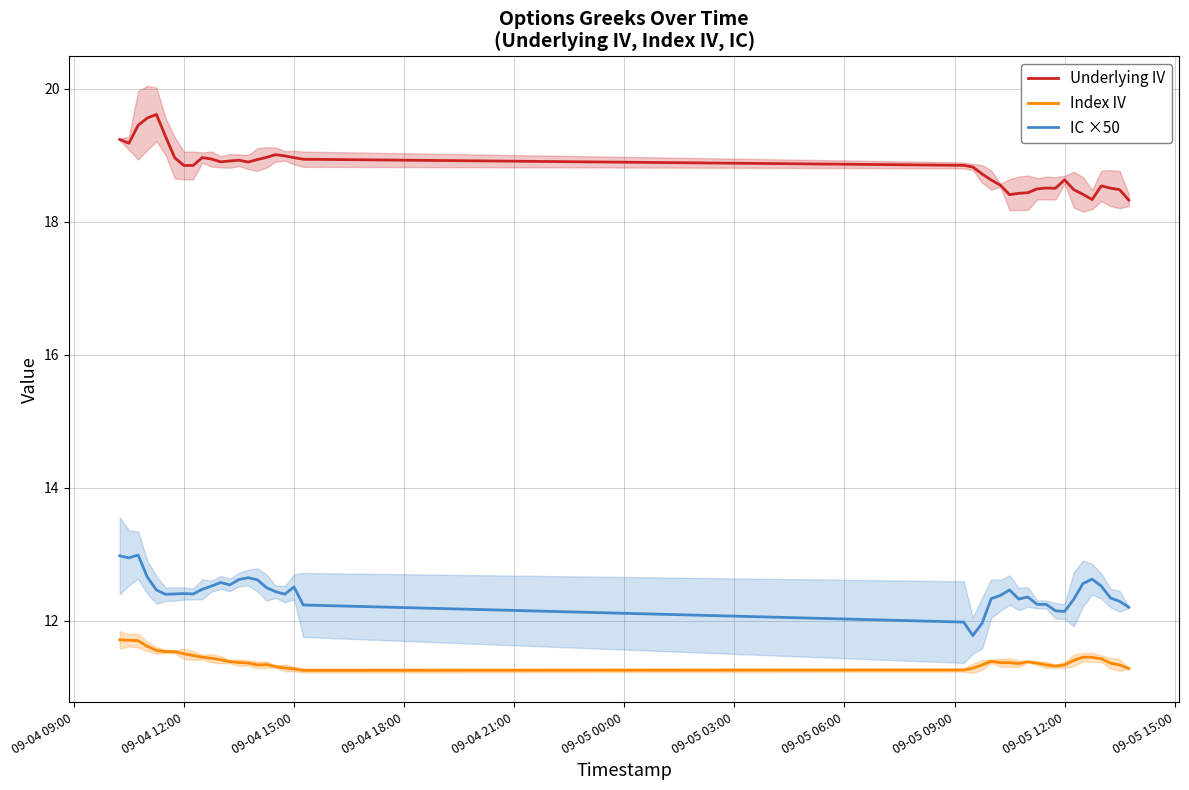

True or false: Index IV and IC ×50 intersect in this chart.

False